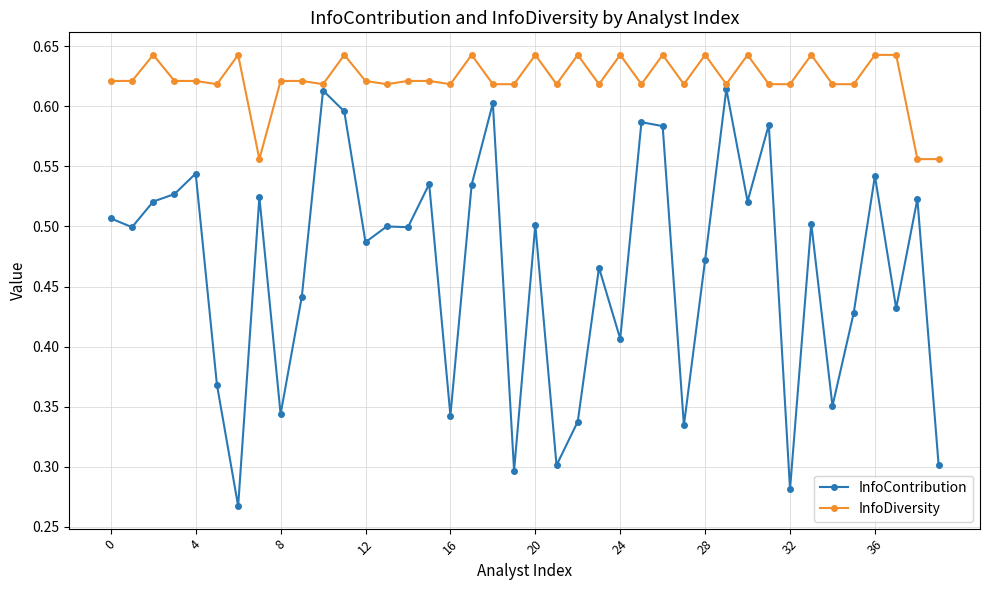

At how many categories does at least one series exceed 0?

40